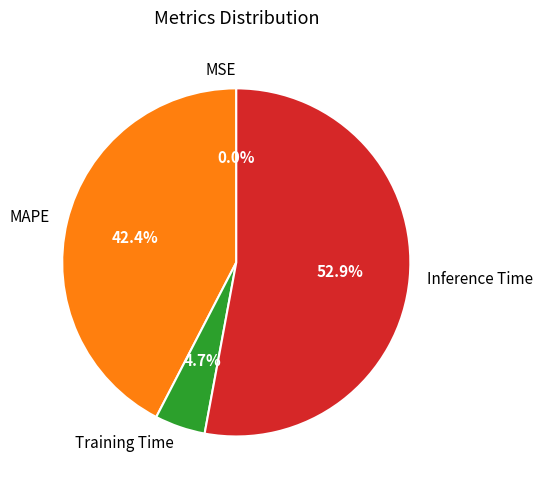

What portion of the pie excludes MAPE?

57.6%